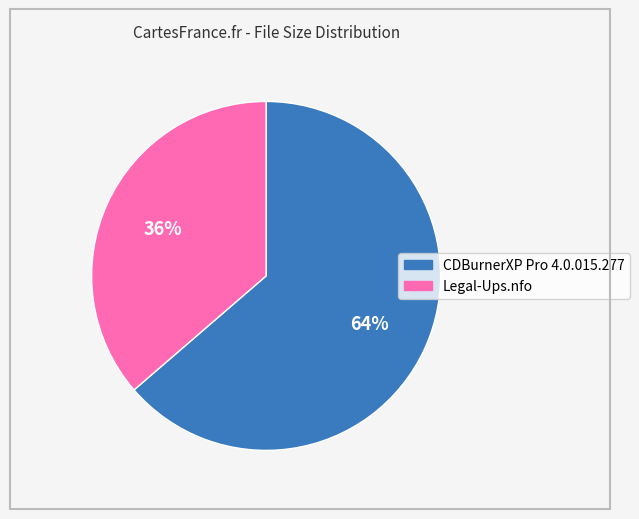

Combined, do CDBurnerXP Pro 4.0.015.277 and Legal-Ups.nfo account for over 50%?

Yes